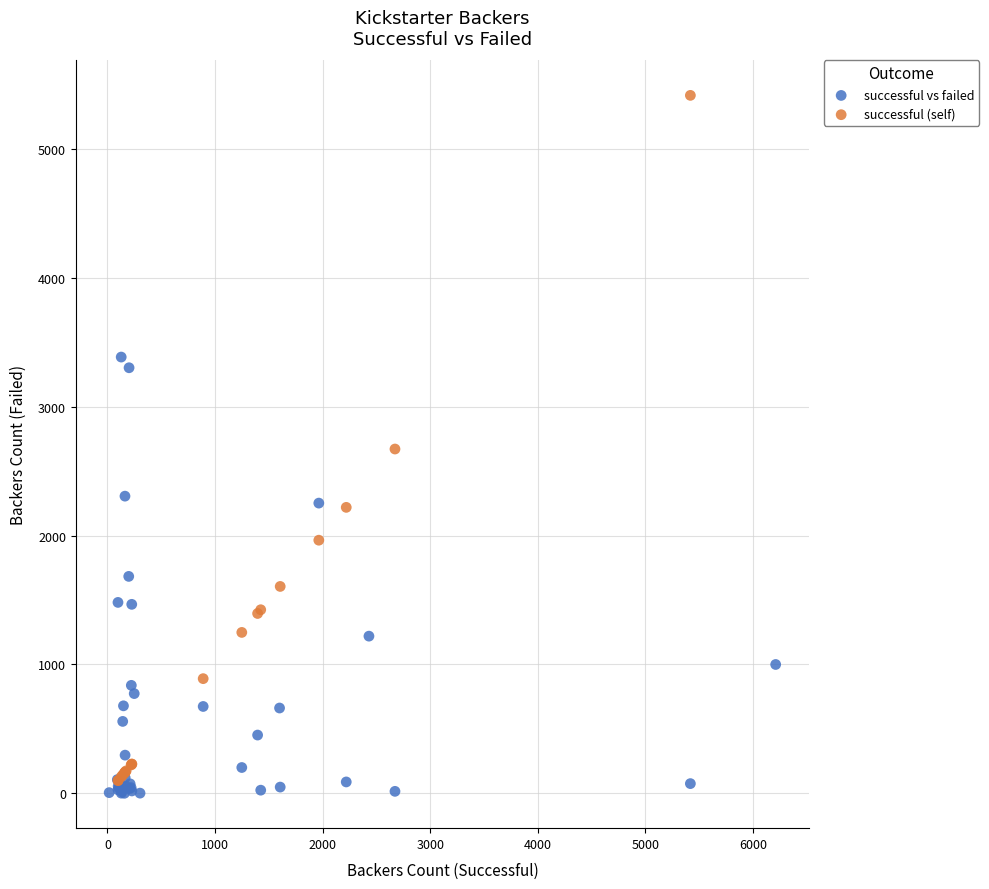

Which series has the widest spread of Y values?

successful (self)